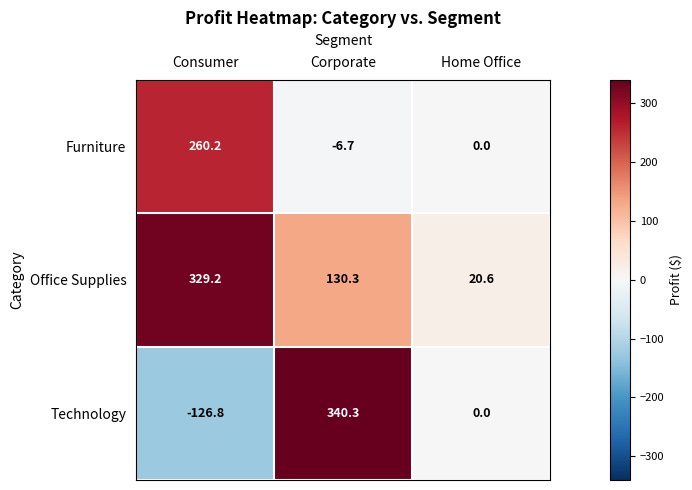

Reading left to right, list all the values displayed in this chart.

Furniture: 260.2	-6.7	0.0
Office Supplies: 329.2	130.3	20.6
Technology: -126.8	340.3	0.0